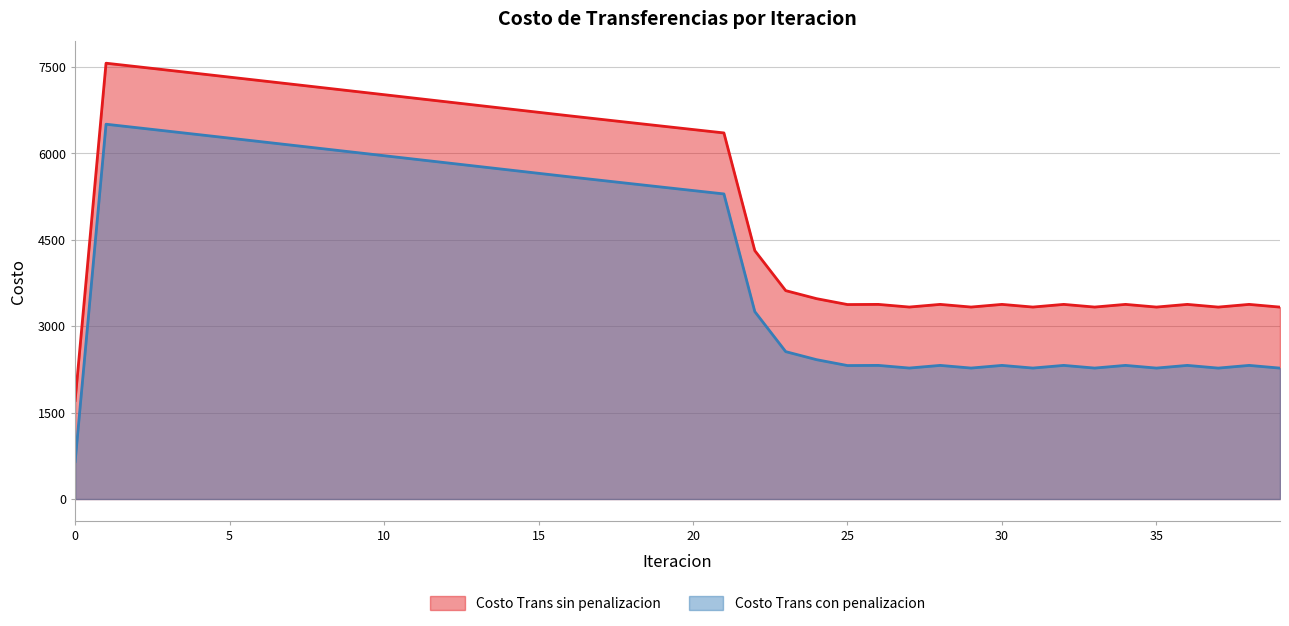

What is the sum of the Costo Trans con penalizacion values at 38 and 0?

2969.9